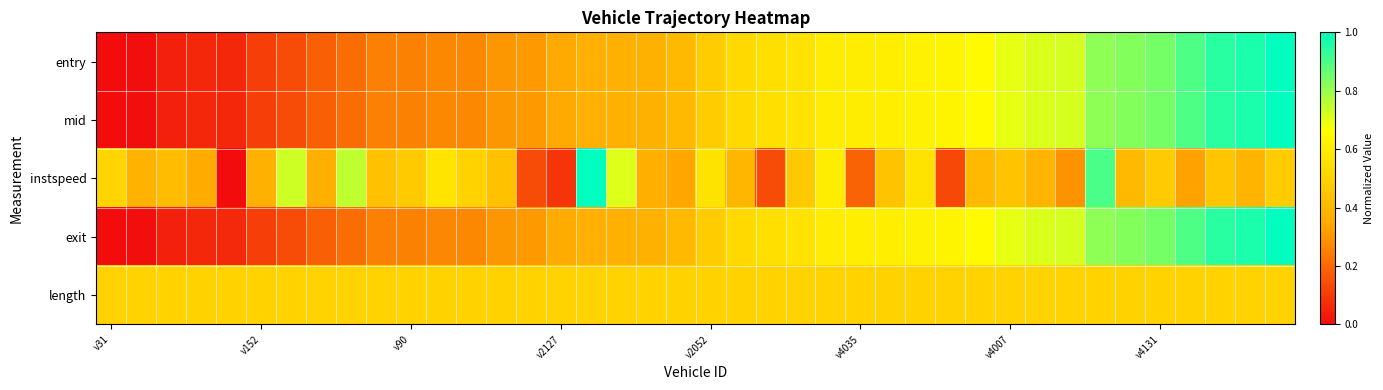

Reading left to right, what are all the values shown in this chart?

entry: 0.0	0.0	0.0	0.1	0.1	0.1	0.1	0.2	0.2	0.3	0.3	0.3	0.3	0.3	0.3	0.4	0.4	0.4	0.4	0.4	0.5	0.5	0.5	0.6	0.6	0.6	0.6	0.6	0.6	0.7	0.7	0.7	0.7	0.8	0.8	0.8	0.9	0.9	1.0	1.0
mid: 0.0	0.0	0.0	0.1	0.1	0.1	0.1	0.2	0.2	0.3	0.3	0.3	0.3	0.3	0.3	0.4	0.4	0.4	0.4	0.4	0.5	0.5	0.5	0.6	0.6	0.6	0.6	0.6	0.6	0.7	0.7	0.7	0.7	0.8	0.8	0.8	0.9	0.9	1.0	1.0
instspeed: 0.5	0.4	0.4	0.4	0.0	0.4	0.7	0.4	0.7	0.4	0.5	0.6	0.5	0.4	0.1	0.1	1.0	0.7	0.4	0.3	0.6	0.4	0.1	0.5	0.6	0.2	0.4	0.6	0.1	0.4	0.4	0.4	0.3	0.9	0.4	0.5	0.3	0.5	0.4	0.5
exit: 0.0	0.0	0.0	0.1	0.1	0.1	0.1	0.2	0.2	0.3	0.3	0.3	0.3	0.3	0.3	0.4	0.4	0.4	0.4	0.4	0.5	0.5	0.5	0.6	0.6	0.6	0.6	0.6	0.6	0.7	0.7	0.7	0.7	0.8	0.8	0.8	0.9	0.9	1.0	1.0
length: 0.5	0.5	0.5	0.5	0.5	0.5	0.5	0.5	0.5	0.5	0.5	0.5	0.5	0.5	0.5	0.5	0.5	0.5	0.5	0.5	0.5	0.5	0.5	0.5	0.5	0.5	0.5	0.5	0.5	0.5	0.5	0.5	0.5	0.5	0.5	0.5	0.5	0.5	0.5	0.5